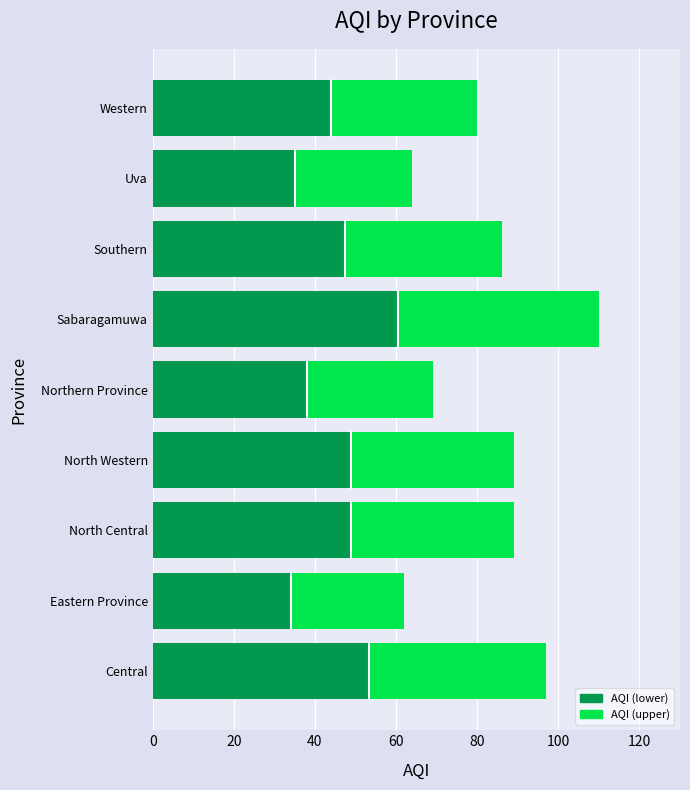

What is the average value of the AQI (lower) series?

45.6